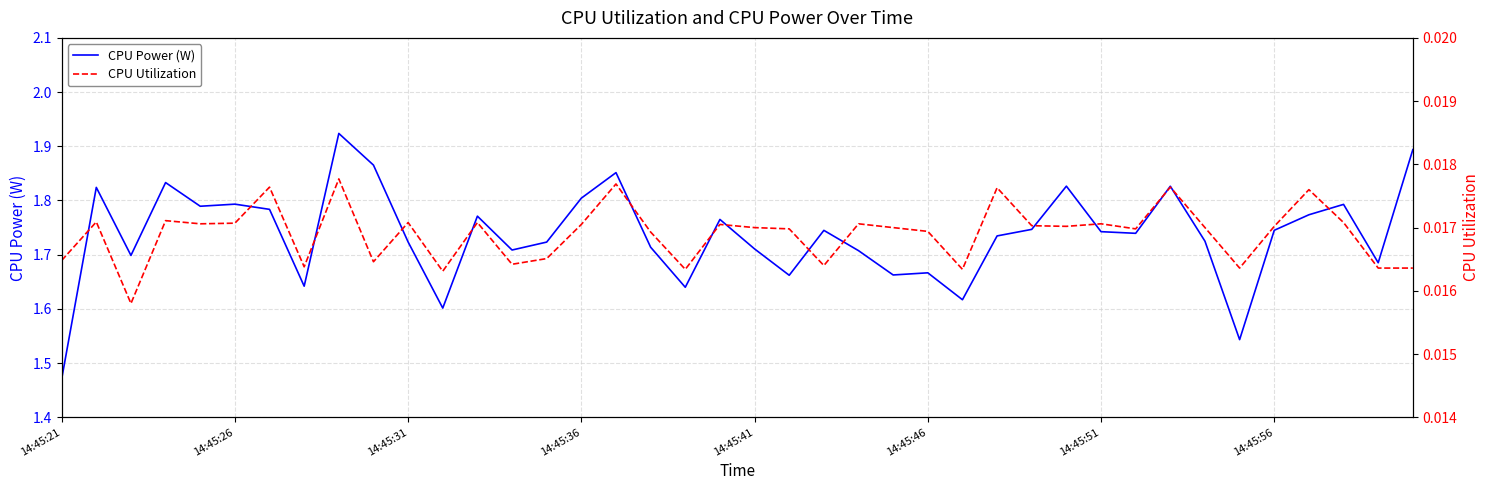

Rank the series by their average value, from highest to lowest.

CPU Power (W), CPU Utilization